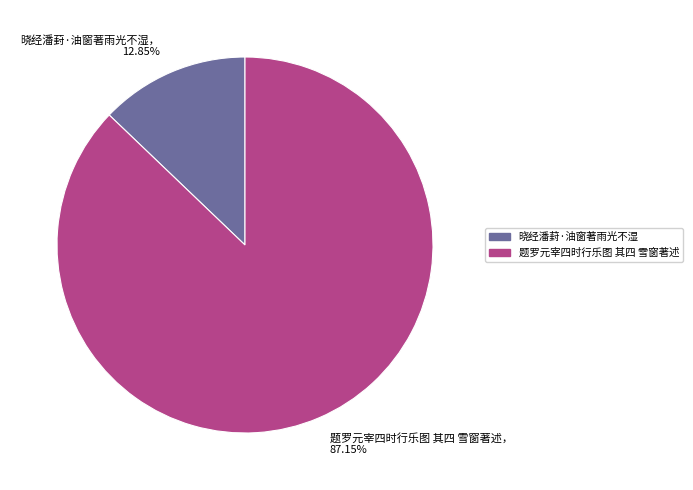

Rank the categories by value from lowest to highest.

晓经潘葑·油窗著雨光不湿， 12.85%, 题罗元宰四时行乐图 其四 雪窗著述， 87.15%